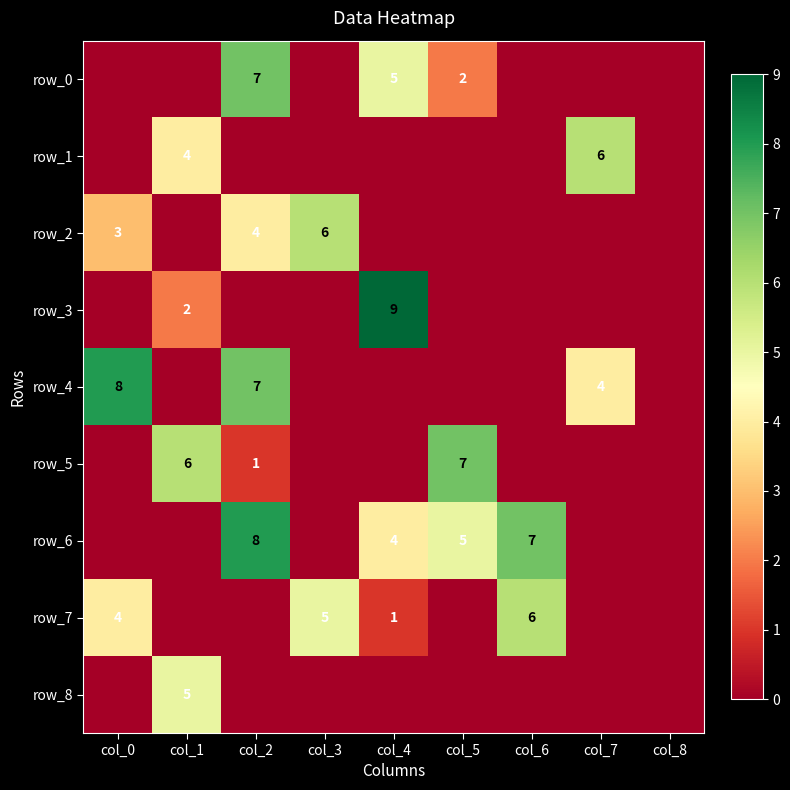

Between col_2 and col_5, which series saw the biggest shift?

row_4